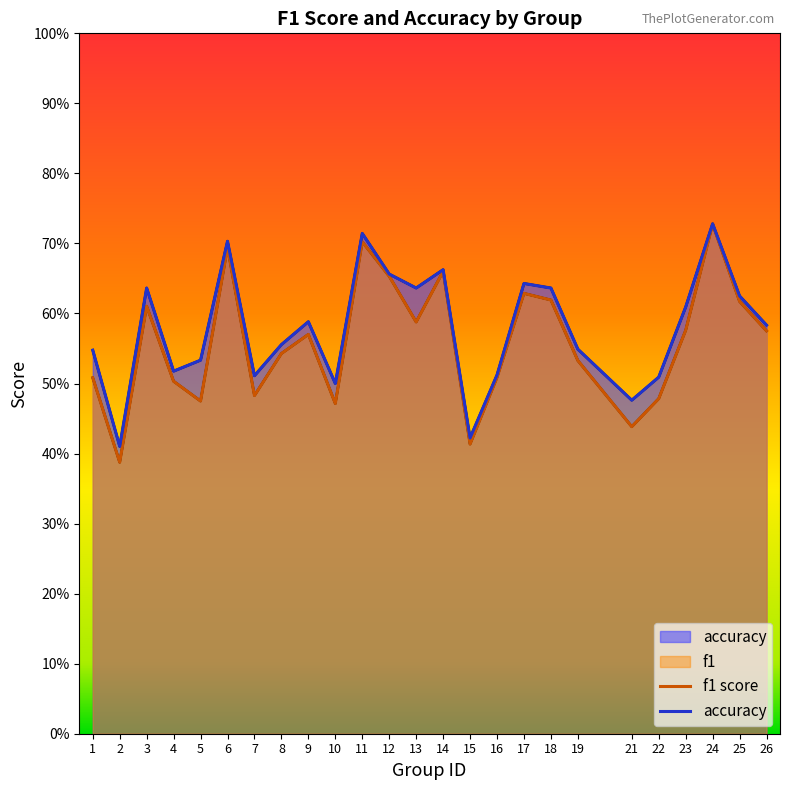

What is the difference between the maximum and minimum values in the f1 series?

0.3